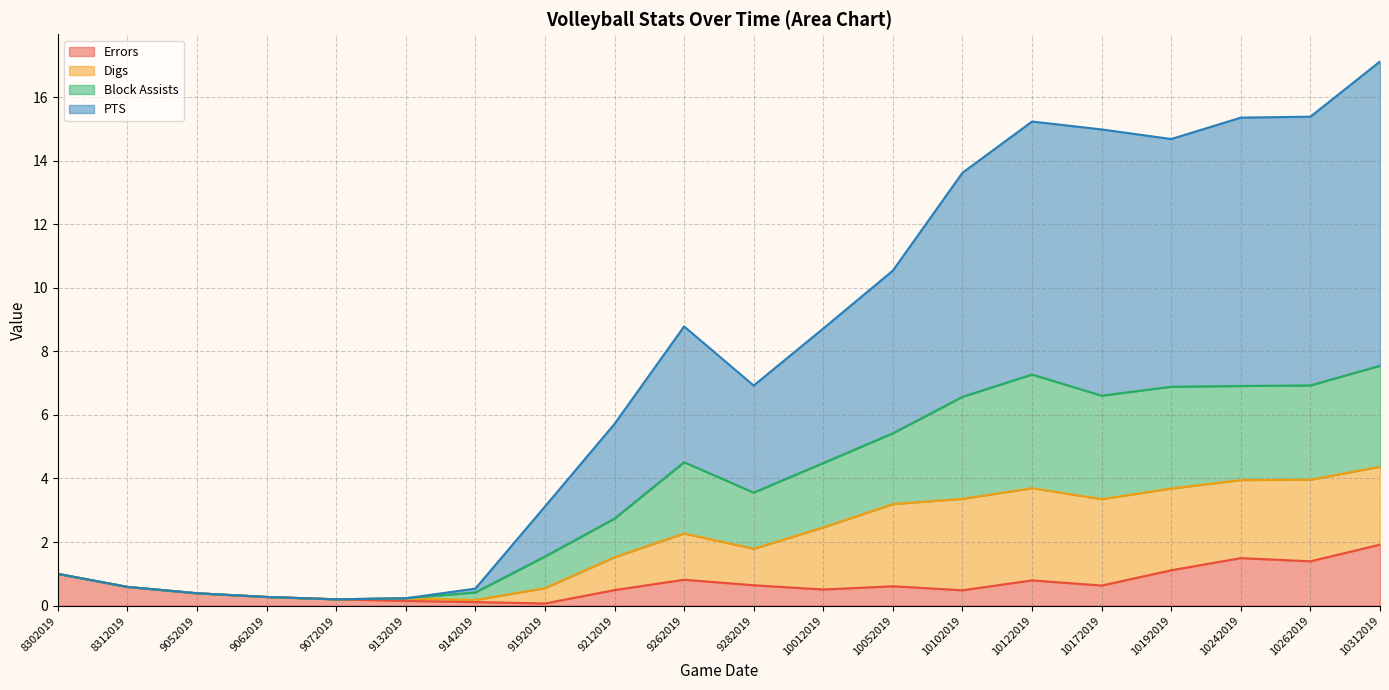

At which label does Errors reach its peak?

10312019